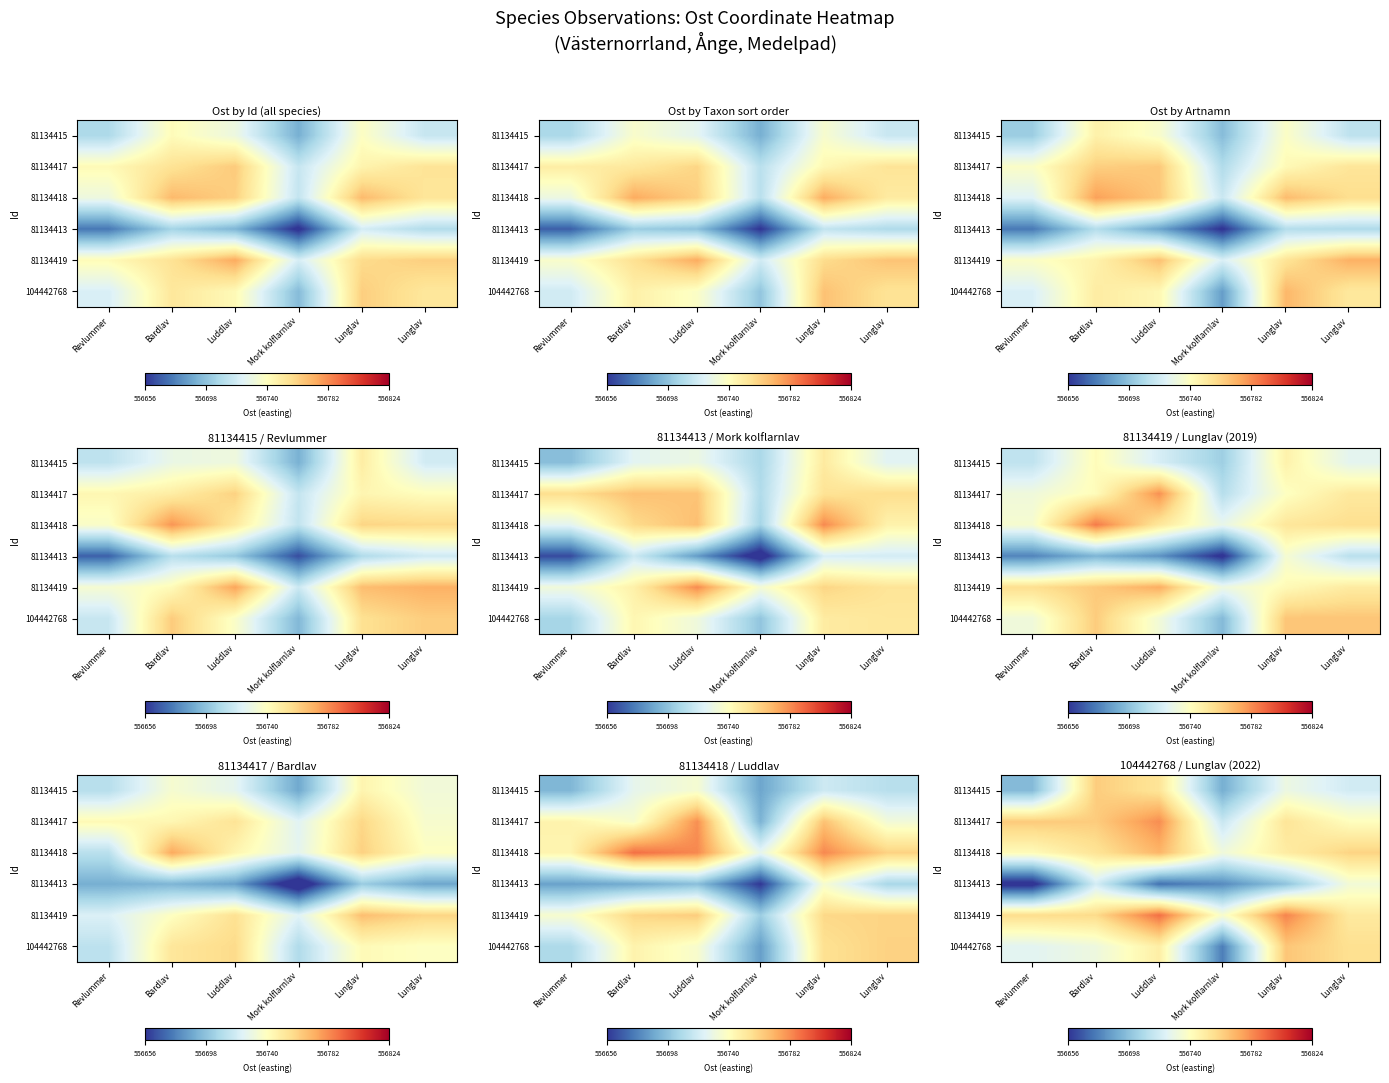

What is the sum of the 81134415 values at Luddlav and Lunglav?

1113483.4